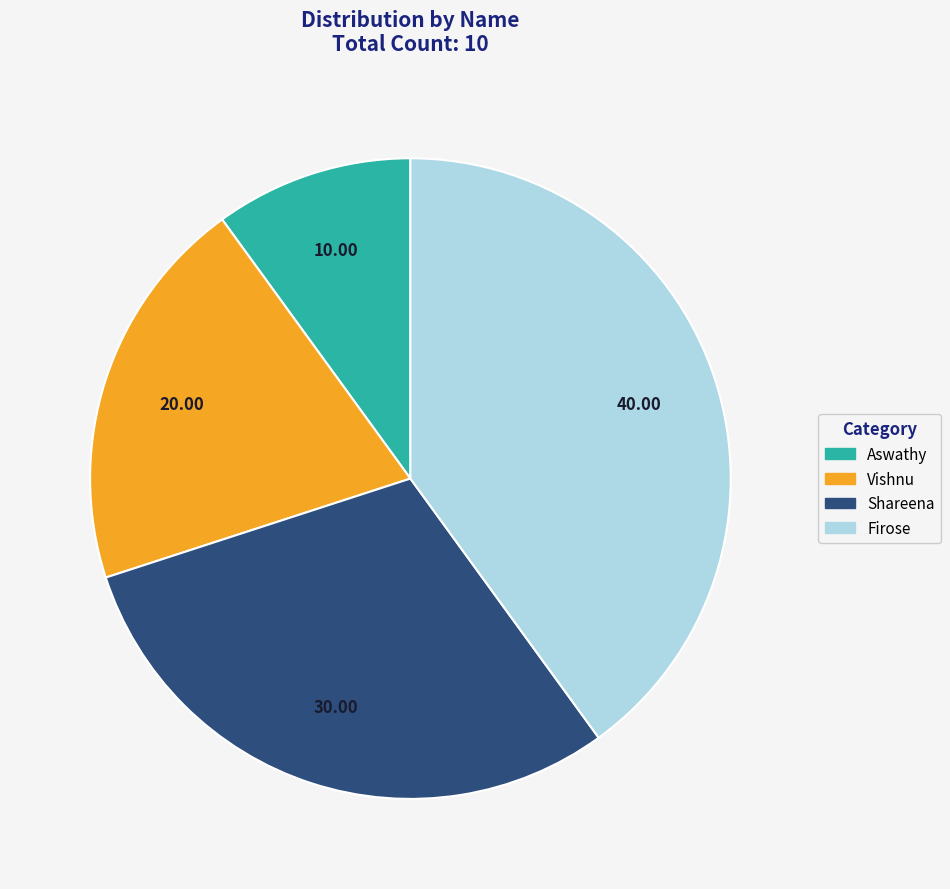

Which has a higher value, Shareena or Aswathy?

Shareena